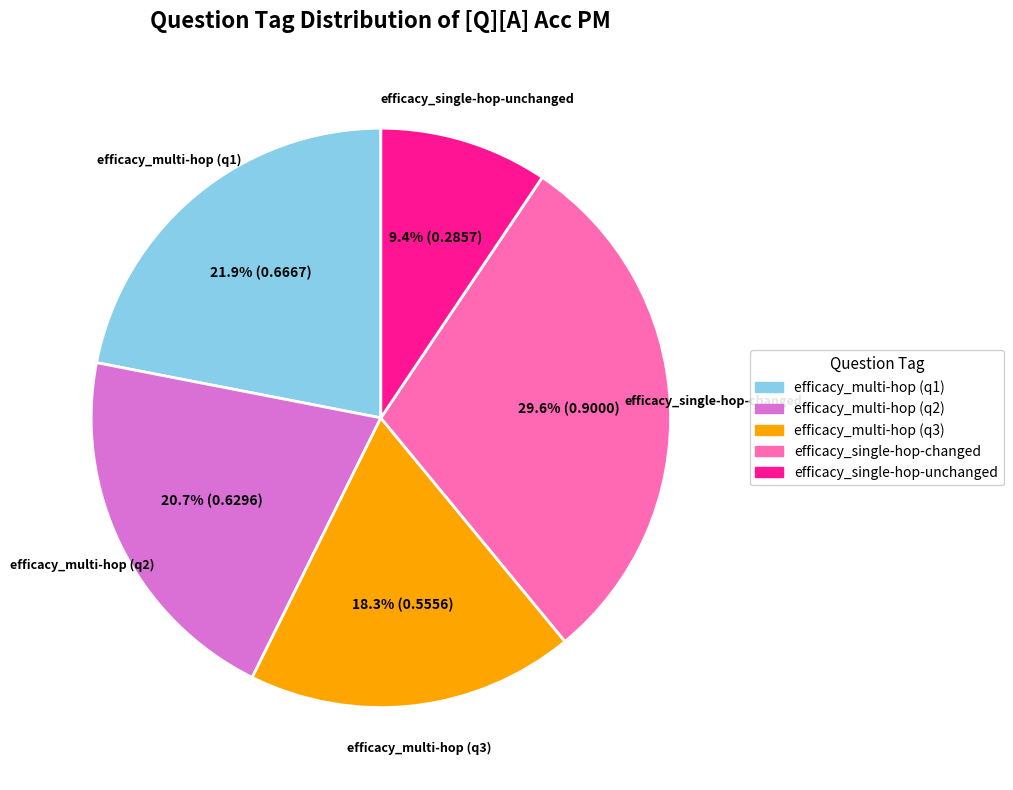

To the nearest percent, what is the difference between the largest and smallest slice percentages?

20%